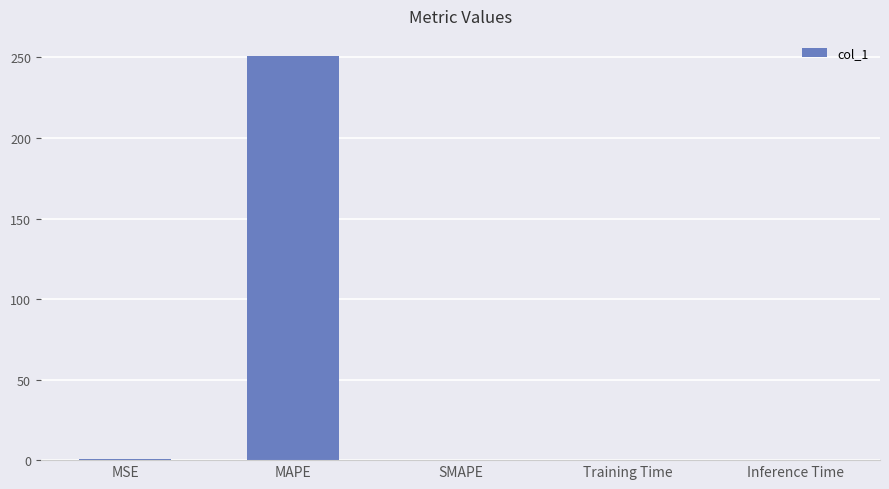

What is the average value?

50.2